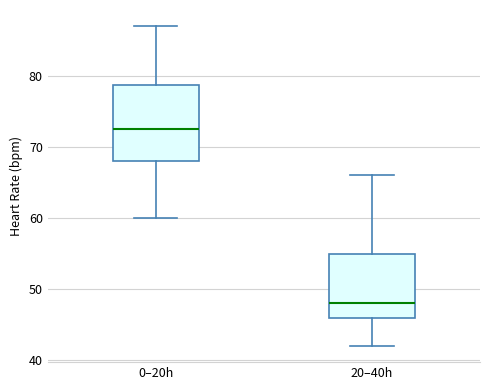

Reading left to right, transcribe this box plot: for each box, give where its median line is, the range the box spans, and where its two whiskers end, as read against the y-axis. The values are not printed on the chart, so give them approximately, as read against the axis.

0–20h: median 73, box 68 to 79, whiskers 60 to 87
20–40h: median 48, box 46 to 55, whiskers 42 to 66